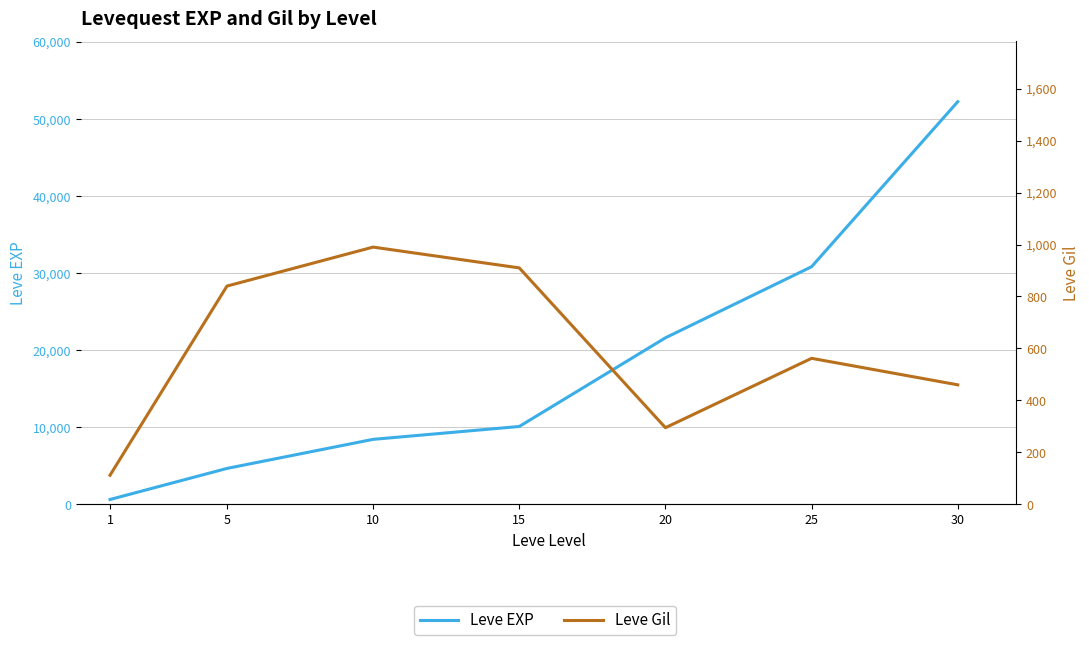

The Leve EXP series shows 42928 at 25. True or false?

False